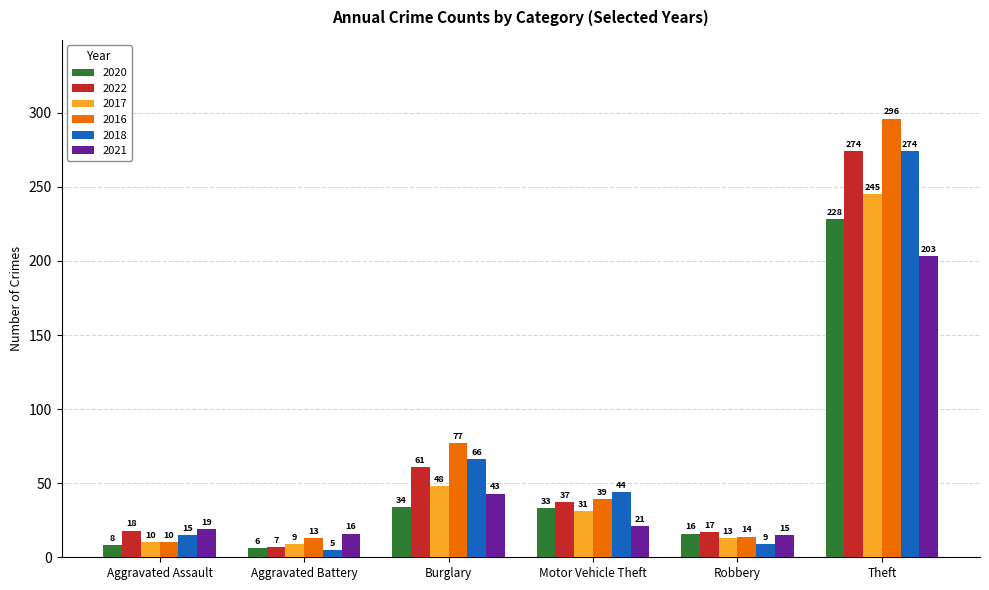

Which category has the highest value across all series?

Theft